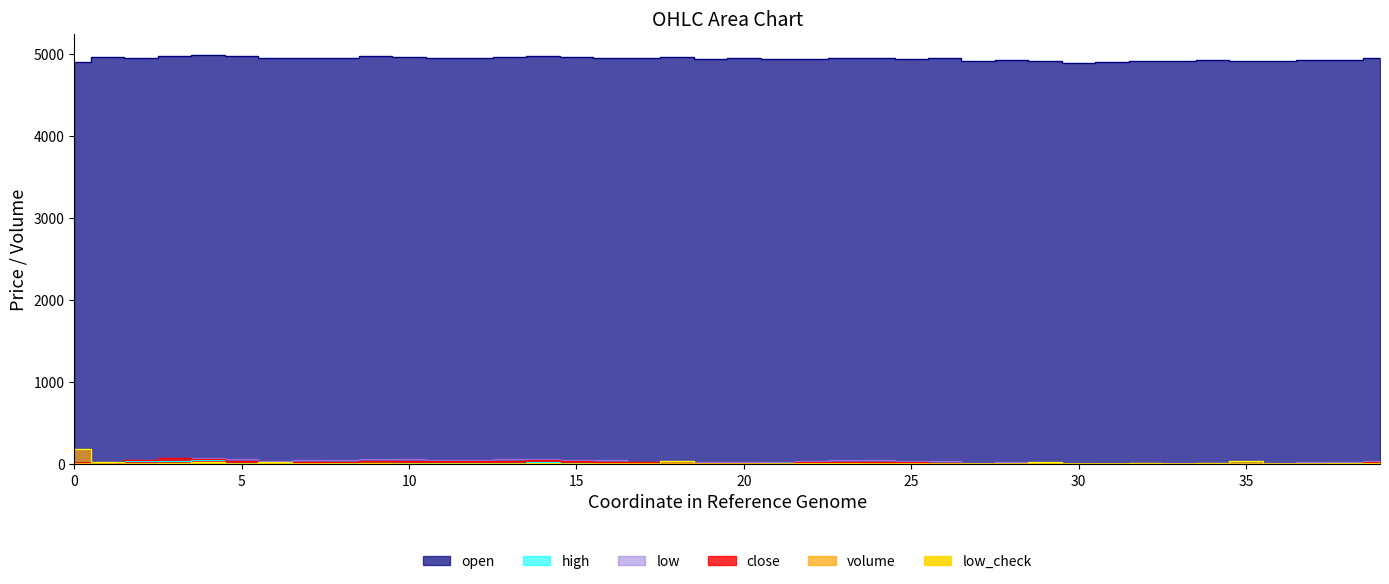

Does the chart have visible grid lines?

No